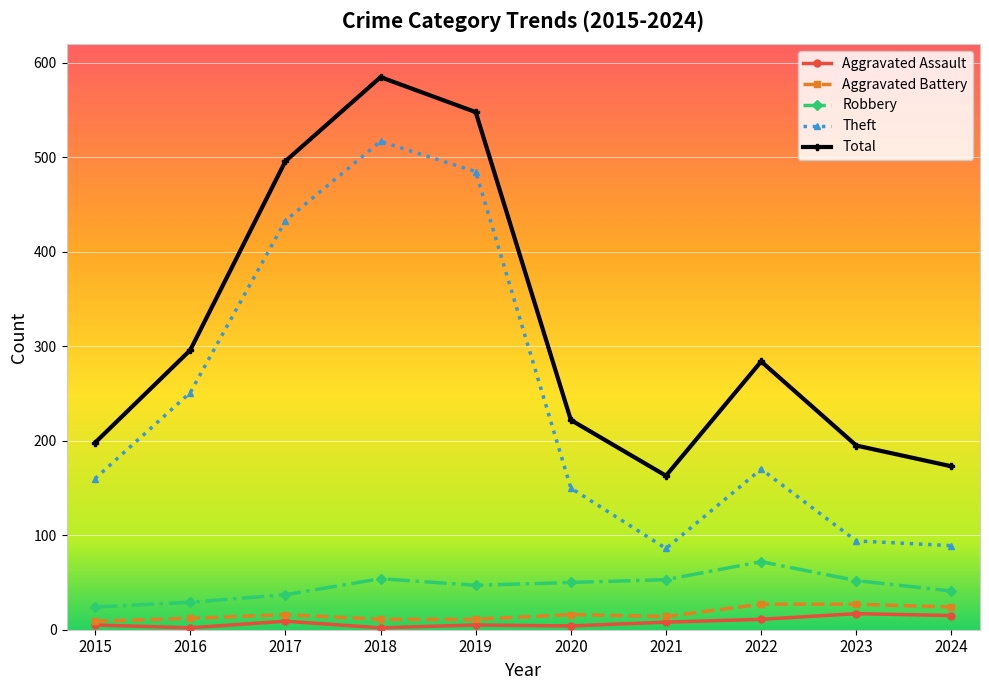

True or false: Total has more than 0 interior local peaks.

True